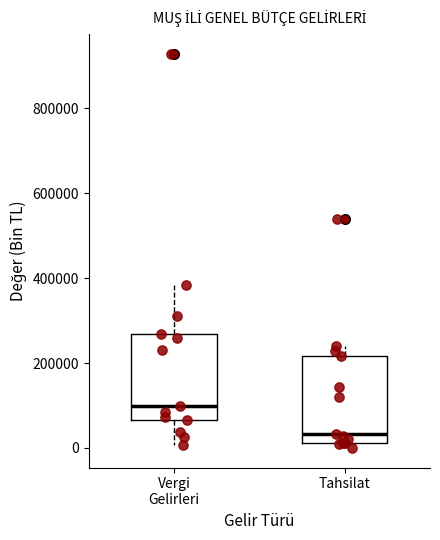

Which box's median line is the lowest?

Tahsilat